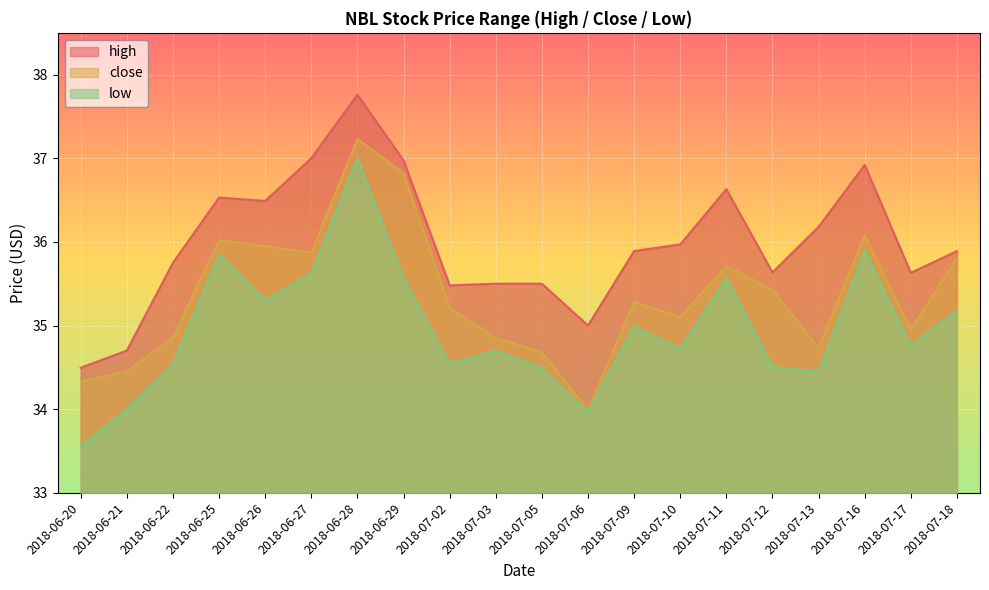

Which category has the highest value across all series?

2018-06-28